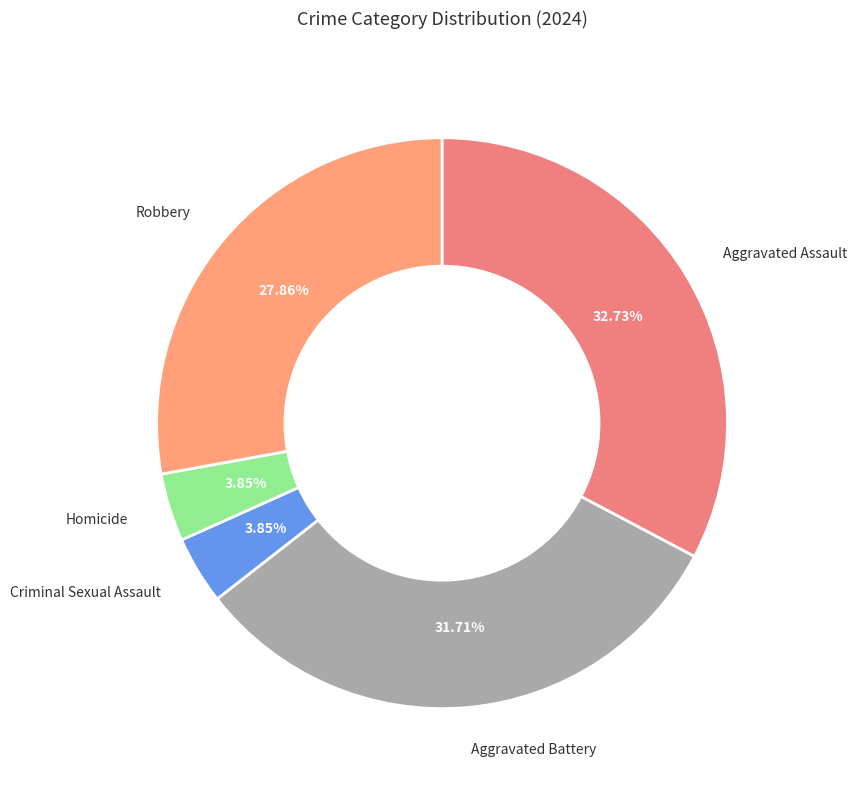

How many slices are in this pie chart?

5